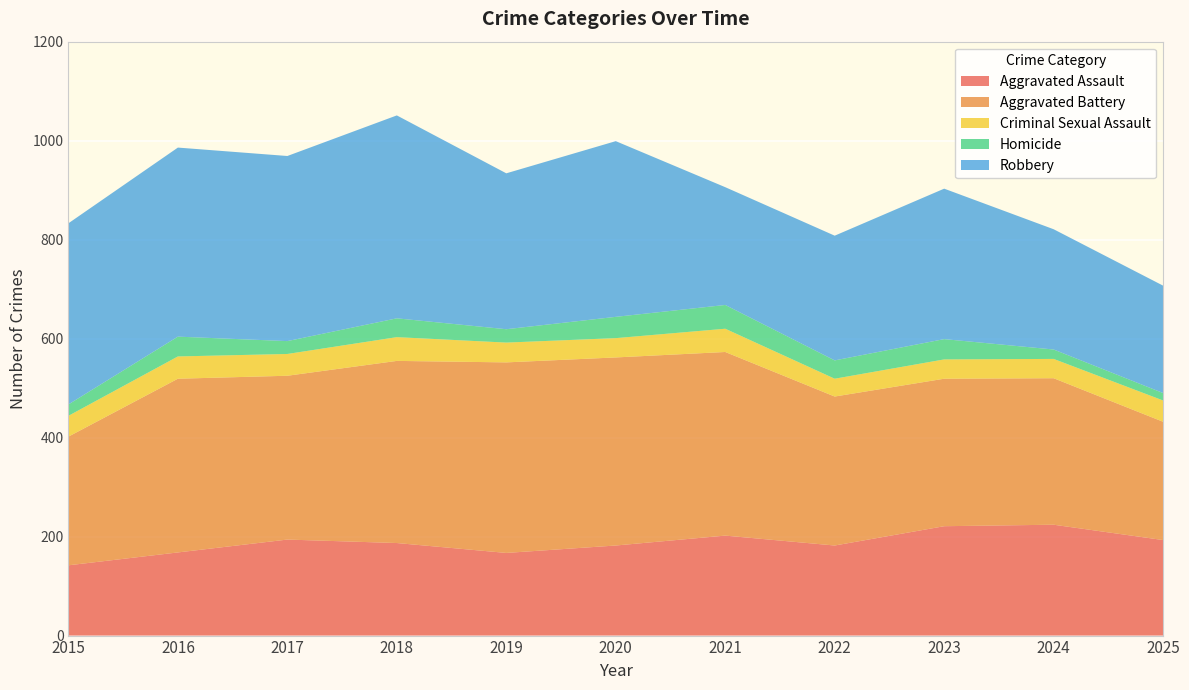

Reading right to left, extract all data points from this chart.

Aggravated Assault: 193	224	221	182	202	182	167	187	194	168	142
Aggravated Battery: 239	296	298	301	371	380	385	368	331	351	260
Criminal Sexual Assault: 43	39	39	36	47	39	40	48	44	45	42
Homicide: 15	19	41	37	48	43	27	38	26	40	23
Robbery: 217	243	304	252	238	355	315	410	374	382	366